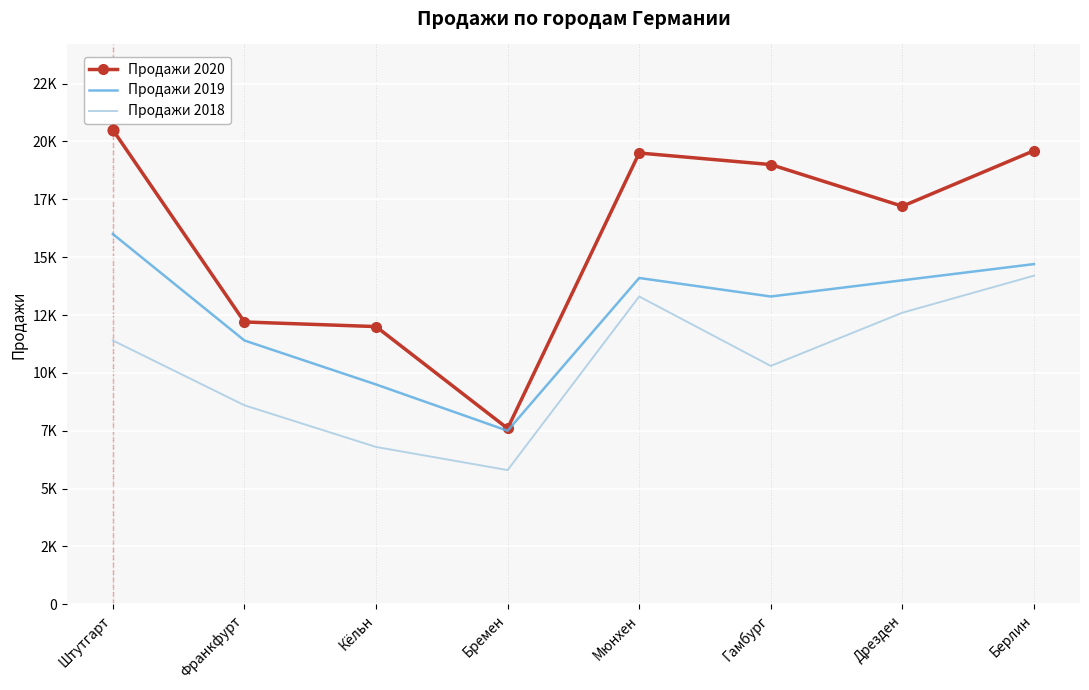

What are all the series names shown in the legend?

Продажи 2020, Продажи 2019, Продажи 2018